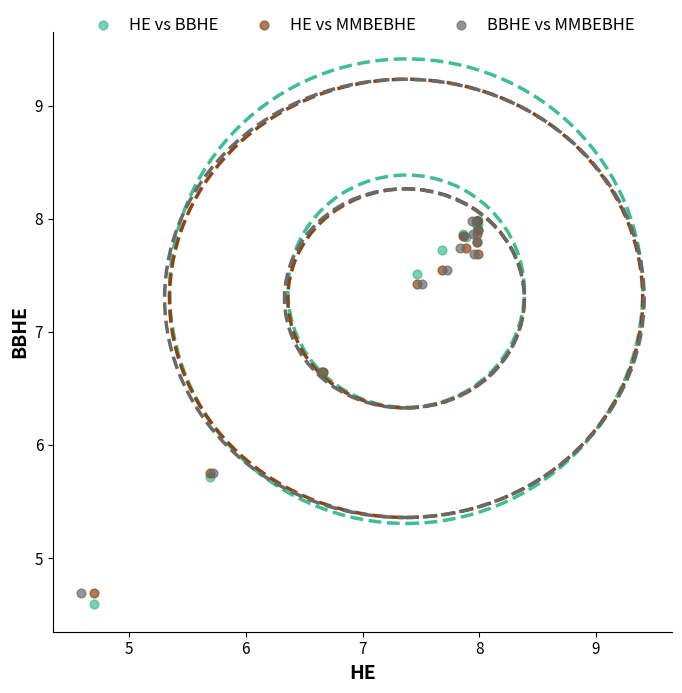

Which series has the largest Y range (max minus min)?

HE vs BBHE